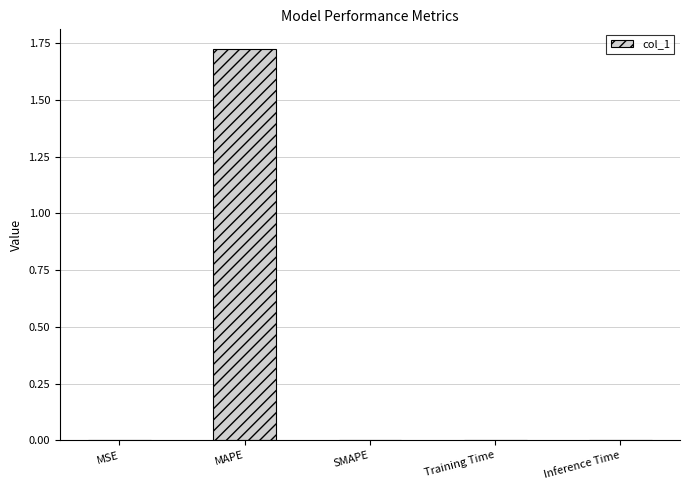

At which category does the chart reach its peak across all series?

MAPE